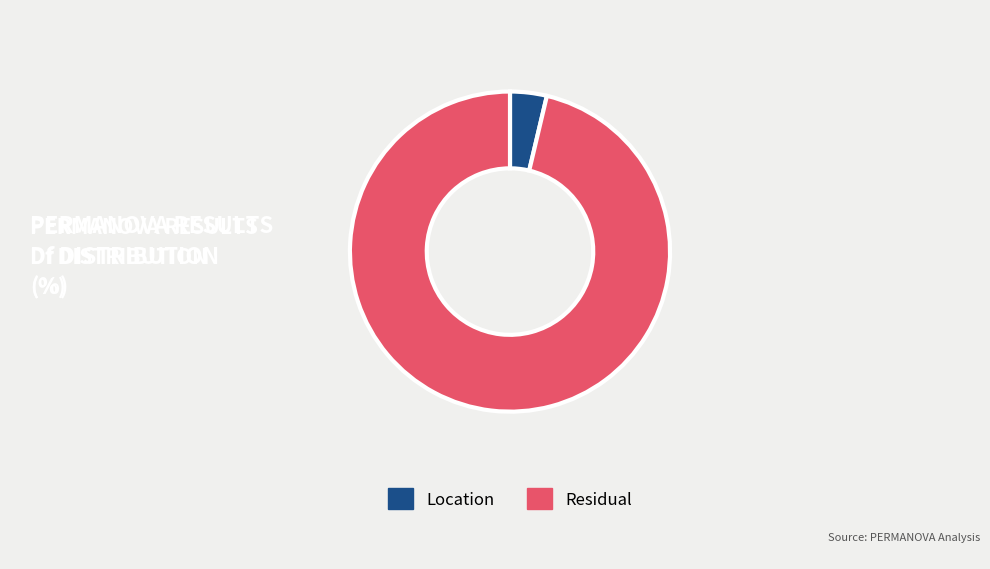

Do Residual and Location together represent more than half of the pie?

Yes